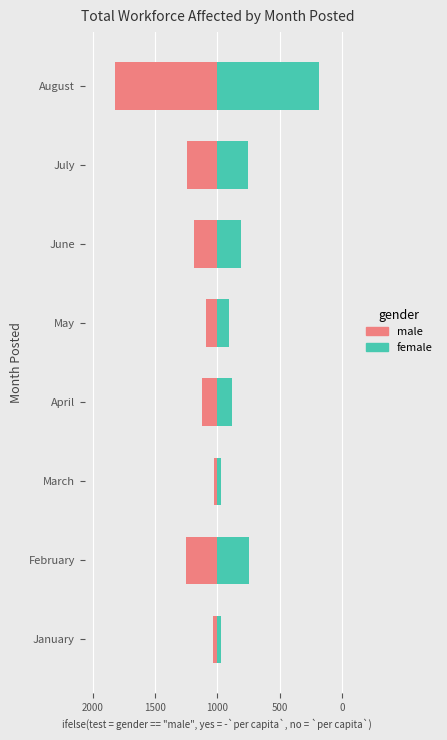

How many bars are there in total?

16